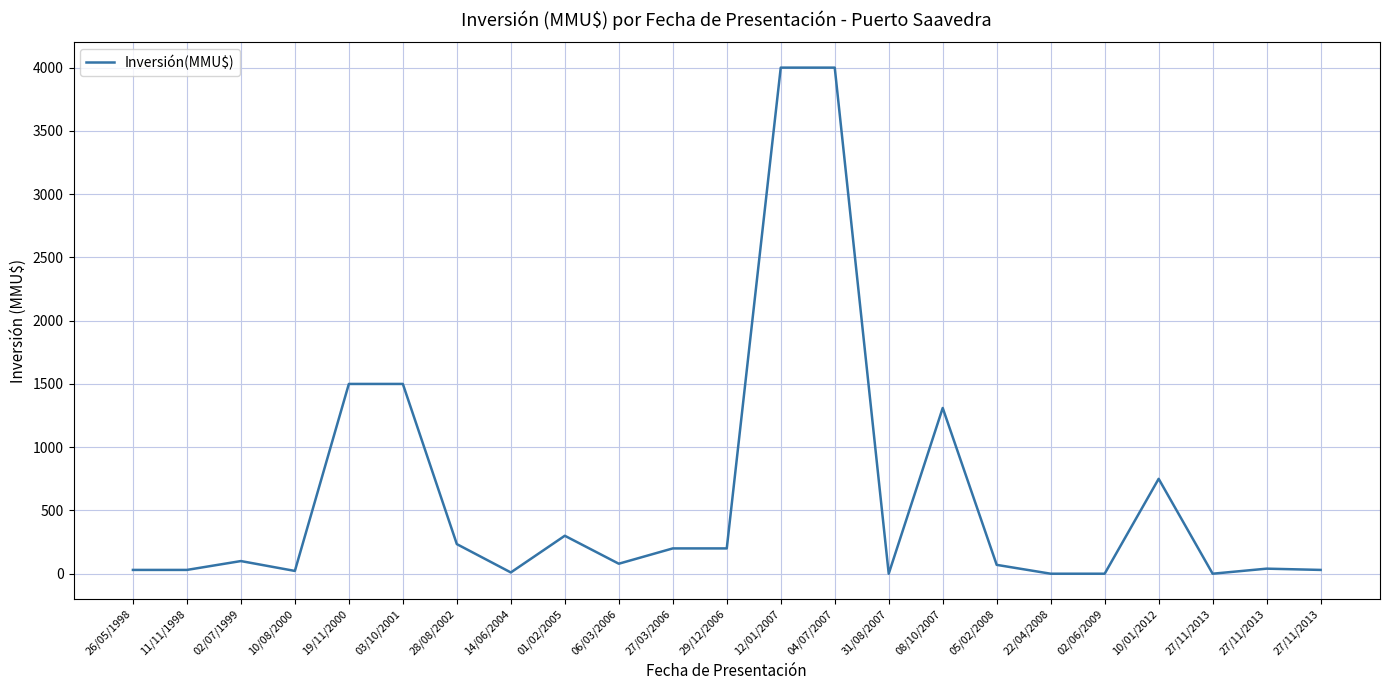

How many lines are shown in the chart?

1